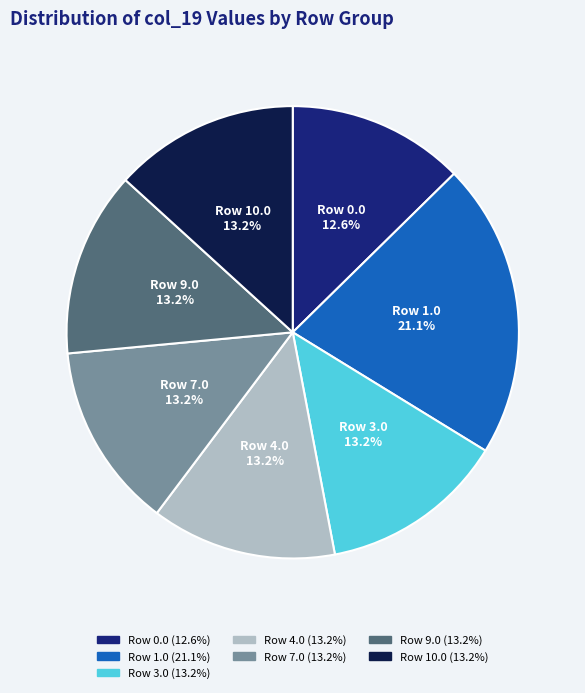

Between Row 10.0 and Row 1.0, which is larger?

Row 1.0